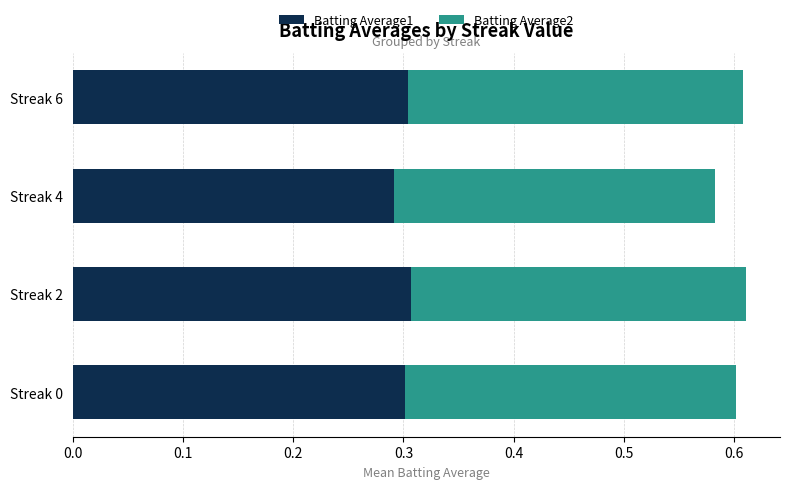

What is the total value across all series at Streak 0?

0.6